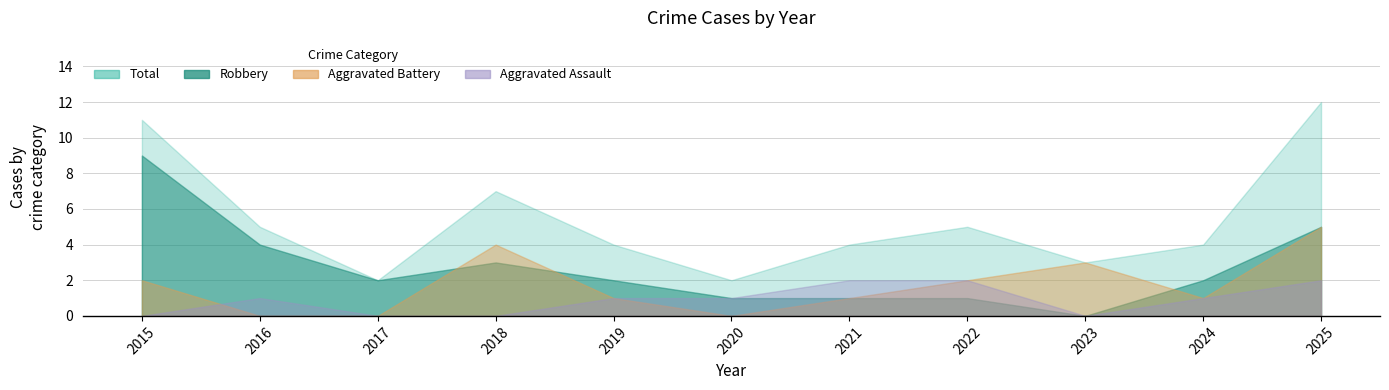

How many lines are shown in the chart?

4